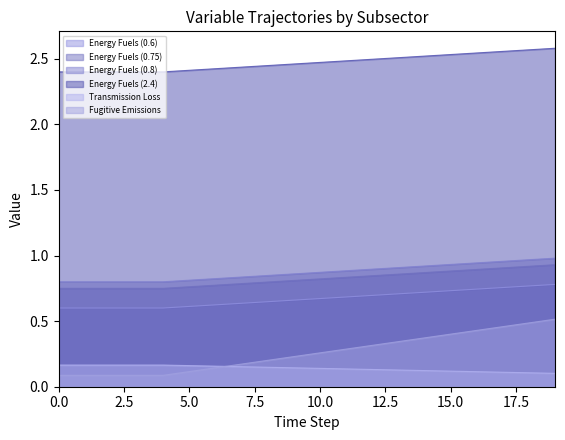

What is the difference between the highest and lowest values at 2?

2.3